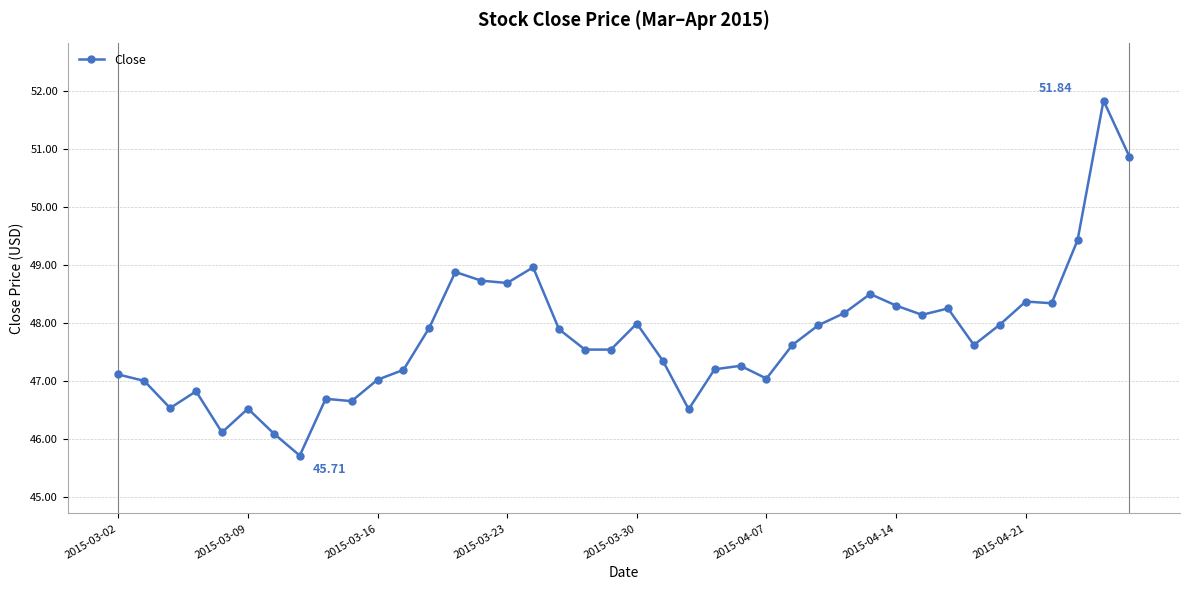

What is the average value?

47.8